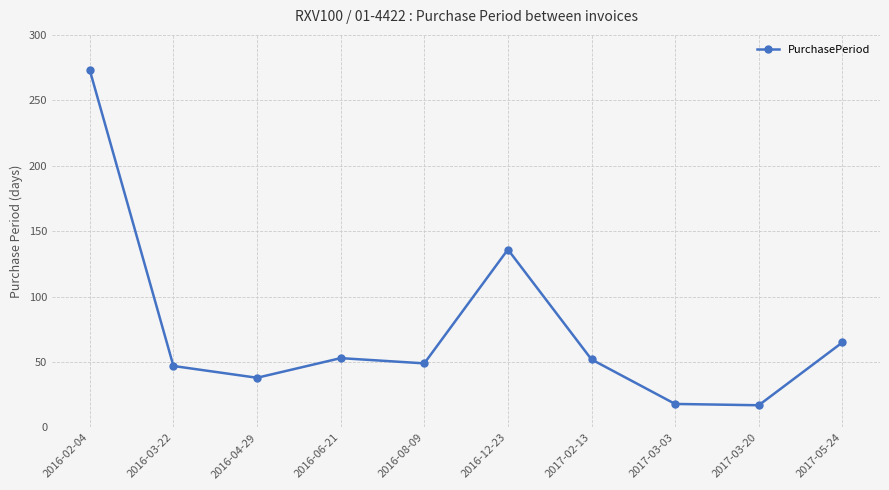

What is the label of the 6th point from the left?

2016-12-23